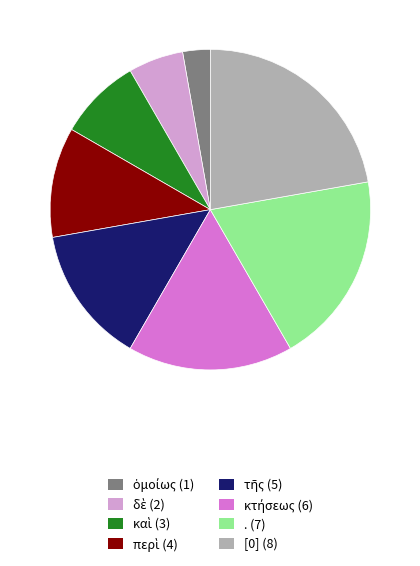

Which category has the biggest portion of the pie?

[0]